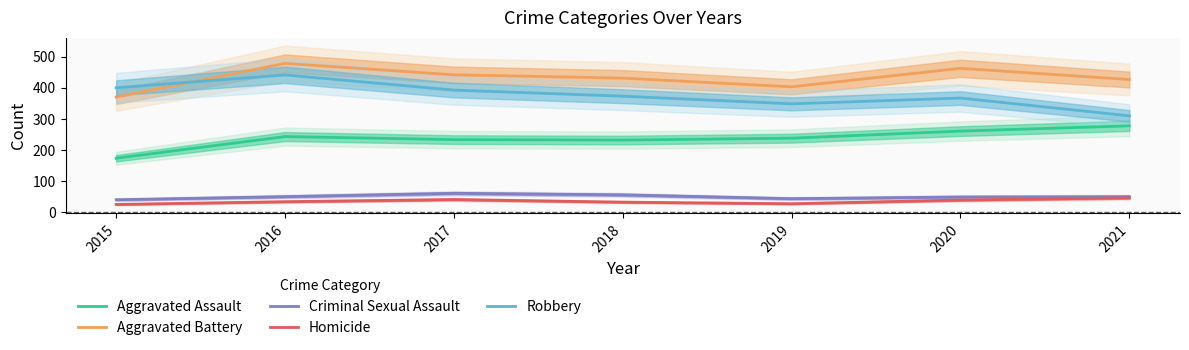

What is the maximum value shown in the chart?

478.2